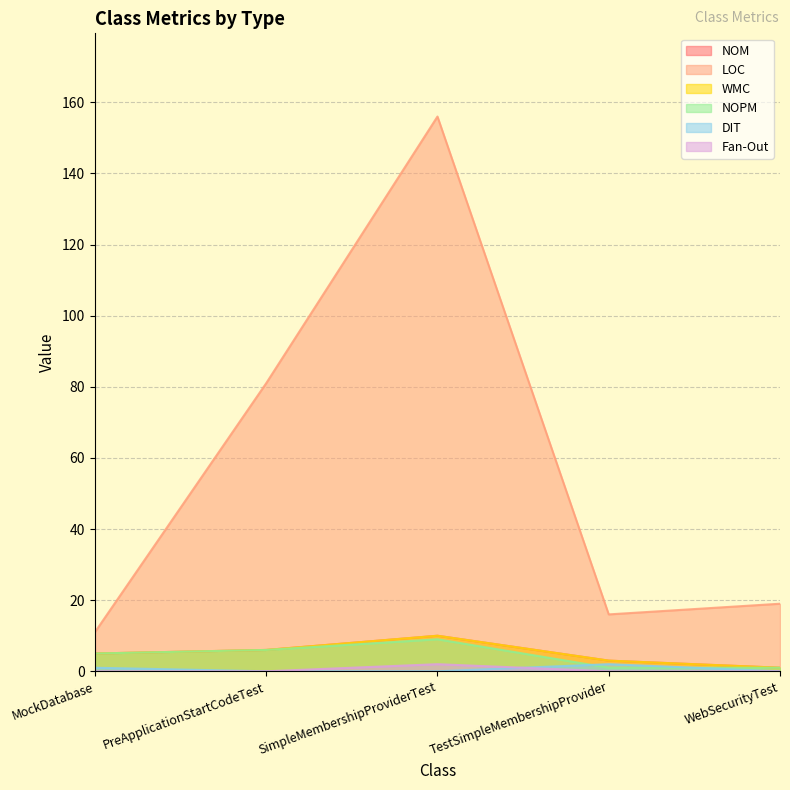

Rank the series at TestSimpleMembershipProvider from highest to lowest value.

LOC, NOM, WMC, DIT, NOPM, Fan-Out